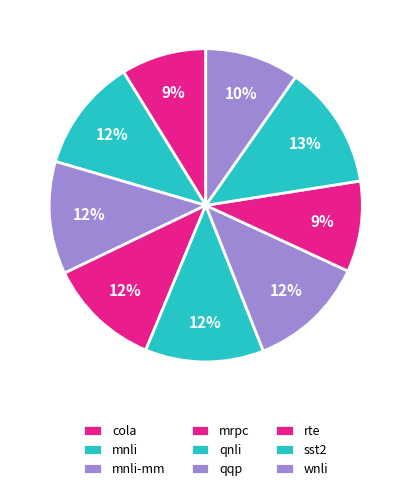

Is mrpc the majority of the pie?

No